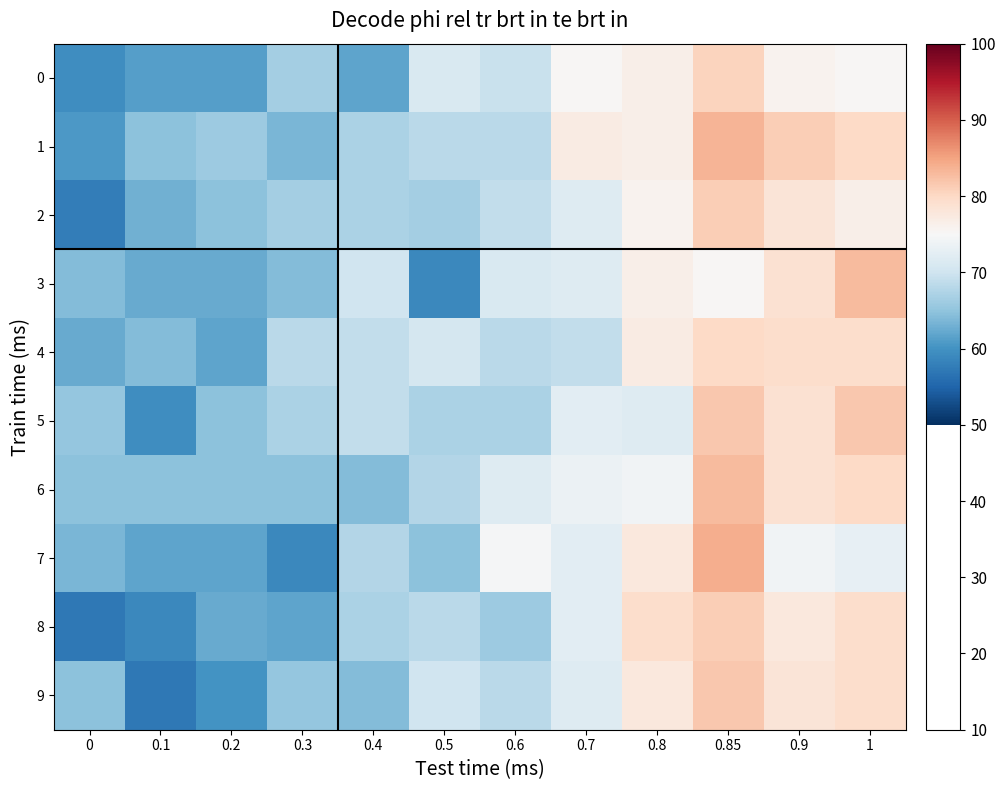

Count the number of data series in this chart.

10